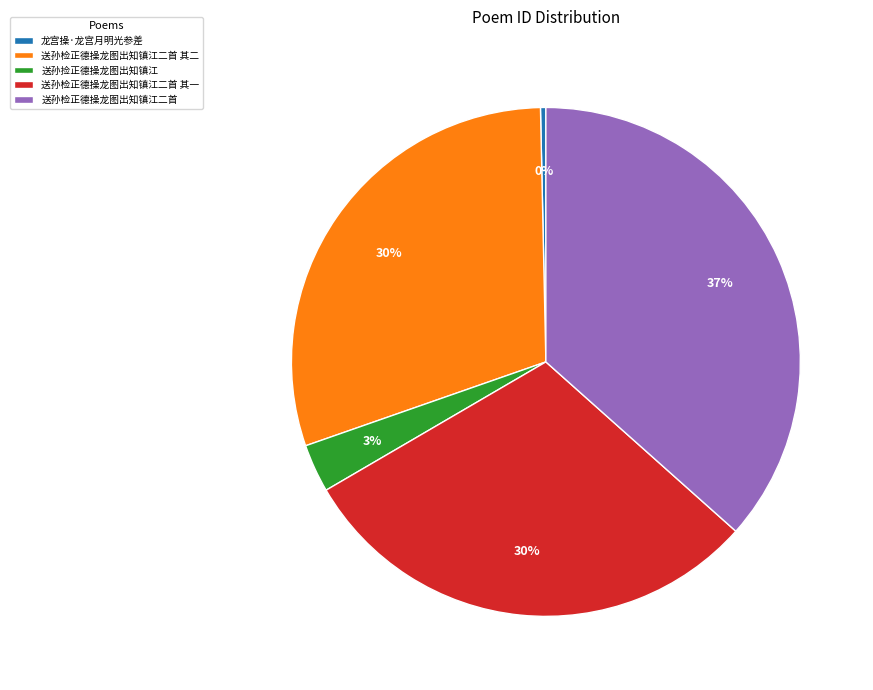

Which category has the smallest portion of the pie?

龙宫操·龙宫月明光参差